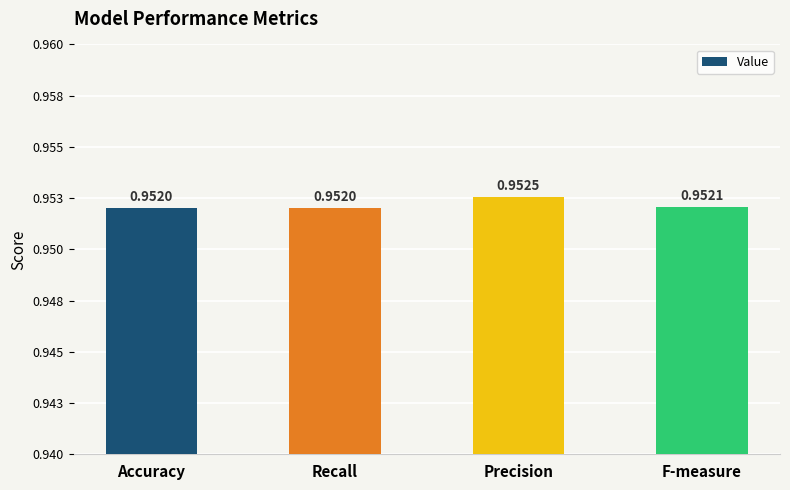

True or false: the data shows 1.5 at Accuracy.

False